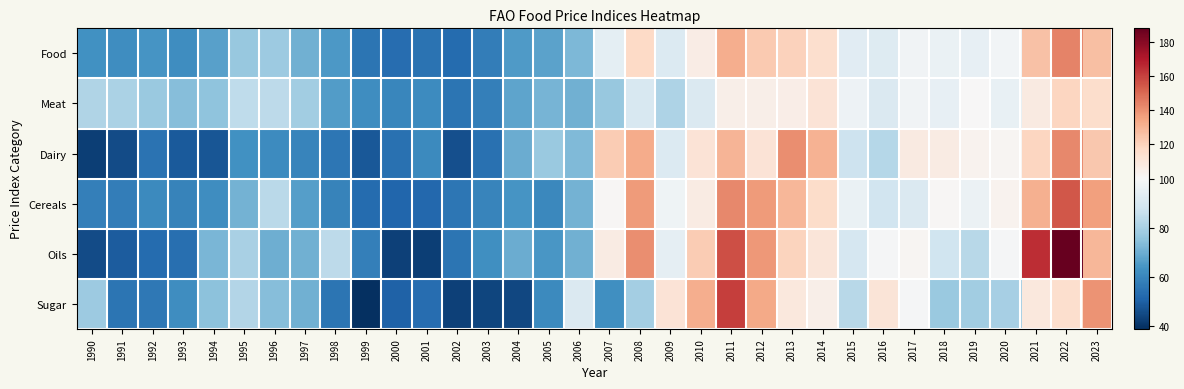

Reading left to right, what are all the values shown in this chart?

Food: 1990=63.0	1991=62.1	1992=63.9	1993=62.0	1994=66.9	1995=76.6	1996=77.6	1997=70.6	1998=64.7	1999=55.2	2000=53.3	2001=55.0	2002=53.1	2003=57.8	2004=65.5	2005=67.4	2006=72.6	2007=94.2	2008=117.5	2009=91.7	2010=106.7	2011=131.9	2012=122.8	2013=120.1	2014=115.0	2015=93.0	2016=91.9	2017=98.0	2018=95.9	2019=95.1	2020=98.1	2021=125.7	2022=143.7	2023=126.5
Meat: 1990=81.5	1991=80.6	1992=77.5	1993=74.1	1994=75.3	1995=84.6	1996=83.8	1997=78.9	1998=65.8	1999=61.8	2000=60.3	2001=61.7	2002=55.2	2003=58.4	2004=67.6	2005=71.8	2006=70.5	2007=76.9	2008=90.2	2009=81.2	2010=91.0	2011=105.3	2012=105.0	2013=106.2	2014=112.2	2015=96.7	2016=91.0	2017=97.7	2018=94.9	2019=100.0	2020=95.5	2021=107.7	2022=118.8	2023=115.7
Dairy: 1990=42.6	1991=45.5	1992=54.8	1993=48.6	1994=47.4	1995=62.7	1996=61.6	1997=59.5	1998=55.8	1999=48.3	2000=54.5	2001=60.9	2002=46.1	2003=54.5	2004=69.8	2005=77.2	2006=73.0	2007=122.4	2008=132.3	2009=91.4	2010=111.9	2011=129.9	2012=111.7	2013=140.9	2014=130.2	2015=87.2	2016=82.7	2017=108.0	2018=107.3	2019=102.8	2020=101.8	2021=119.1	2022=142.4	2023=123.4
Cereals: 1990=58.1	1991=57.9	1992=61.0	1993=59.0	1994=61.9	1995=70.8	1996=83.7	1997=66.5	1998=58.9	1999=53.1	2000=51.4	2001=51.9	2002=55.6	2003=59.4	2004=64.0	2005=60.8	2006=71.2	2007=100.9	2008=137.6	2009=97.2	2010=107.5	2011=142.2	2012=137.4	2013=129.1	2014=115.8	2015=95.9	2016=88.3	2017=91.0	2018=100.8	2019=96.6	2020=103.1	2021=131.2	2022=154.7	2023=135.8
Oils: 1990=45.5	1991=49.0	1992=53.0	1993=54.0	1994=71.9	1995=80.0	1996=69.9	1997=70.7	1998=83.9	1999=58.2	2000=42.9	2001=42.5	2002=55.1	2003=62.6	2004=69.6	2005=64.4	2006=70.5	2007=107.3	2008=141.1	2009=94.4	2010=122.0	2011=156.5	2012=138.3	2013=119.5	2014=110.6	2015=89.9	2016=99.4	2017=101.9	2018=87.8	2019=83.2	2020=99.4	2021=164.8	2022=187.8	2023=128.9
Sugar: 1990=77.7	1991=55.5	1992=56.0	1993=62.0	1994=74.9	1995=82.2	1996=74.0	1997=70.4	1998=55.2	1999=38.8	2000=50.6	2001=53.5	2002=42.6	2003=43.9	2004=44.4	2005=61.2	2006=91.4	2007=62.4	2008=79.2	2009=112.2	2010=131.7	2011=160.9	2012=133.3	2013=109.5	2014=105.2	2015=83.2	2016=111.6	2017=99.1	2018=77.4	2019=78.6	2020=79.5	2021=109.3	2022=114.5	2023=139.1